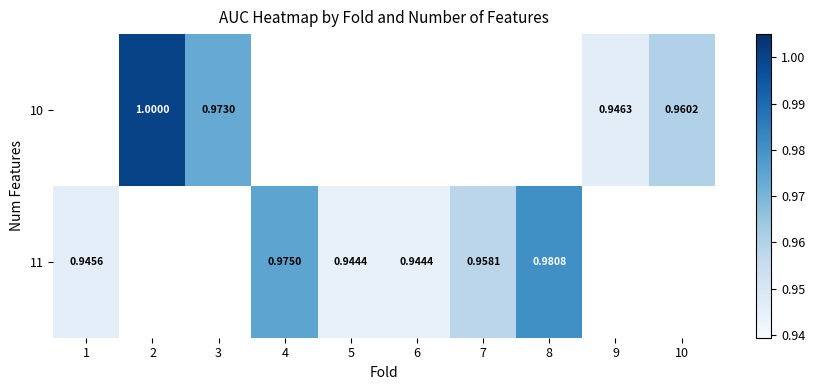

What value does the 11 series have at 4?

1.0